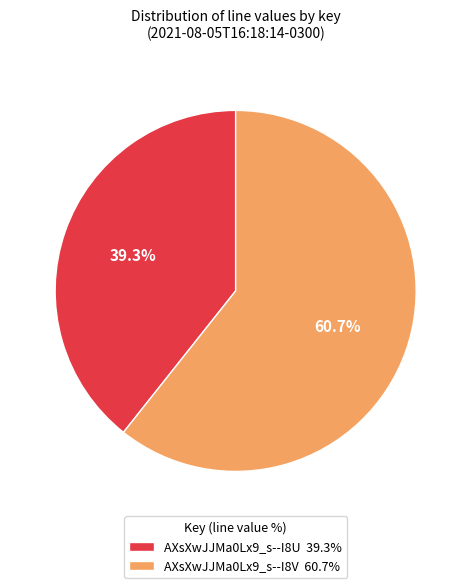

How many slices are in this pie chart?

2